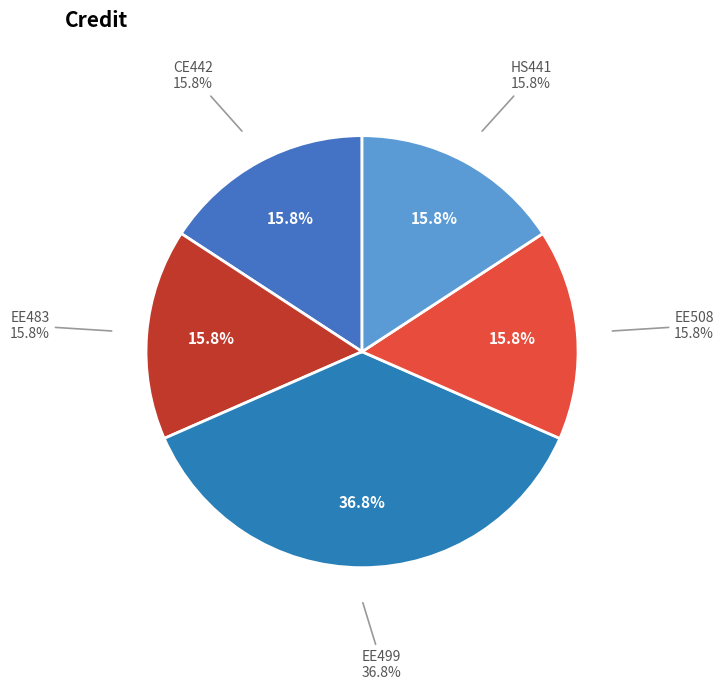

Does HS441 account for over 50% of the chart?

No